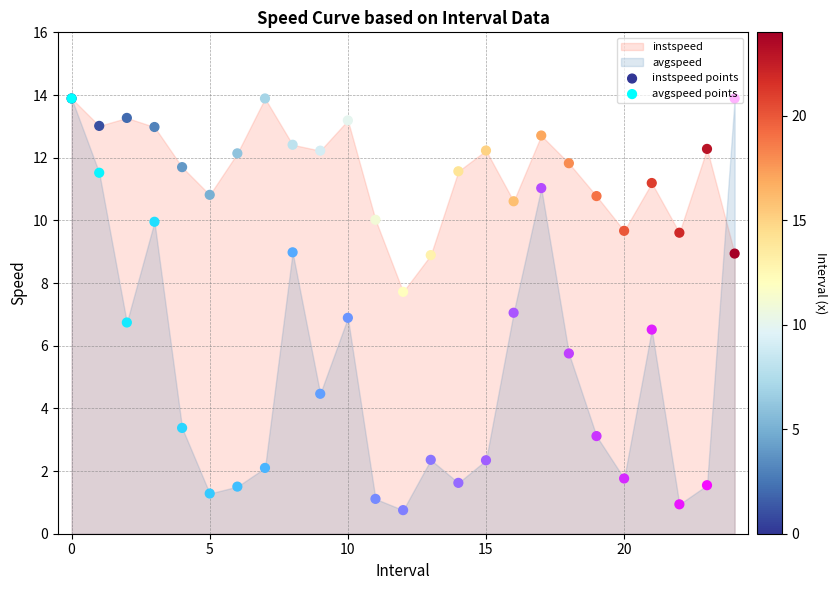

Which series has the widest spread of Y values?

avgspeed points